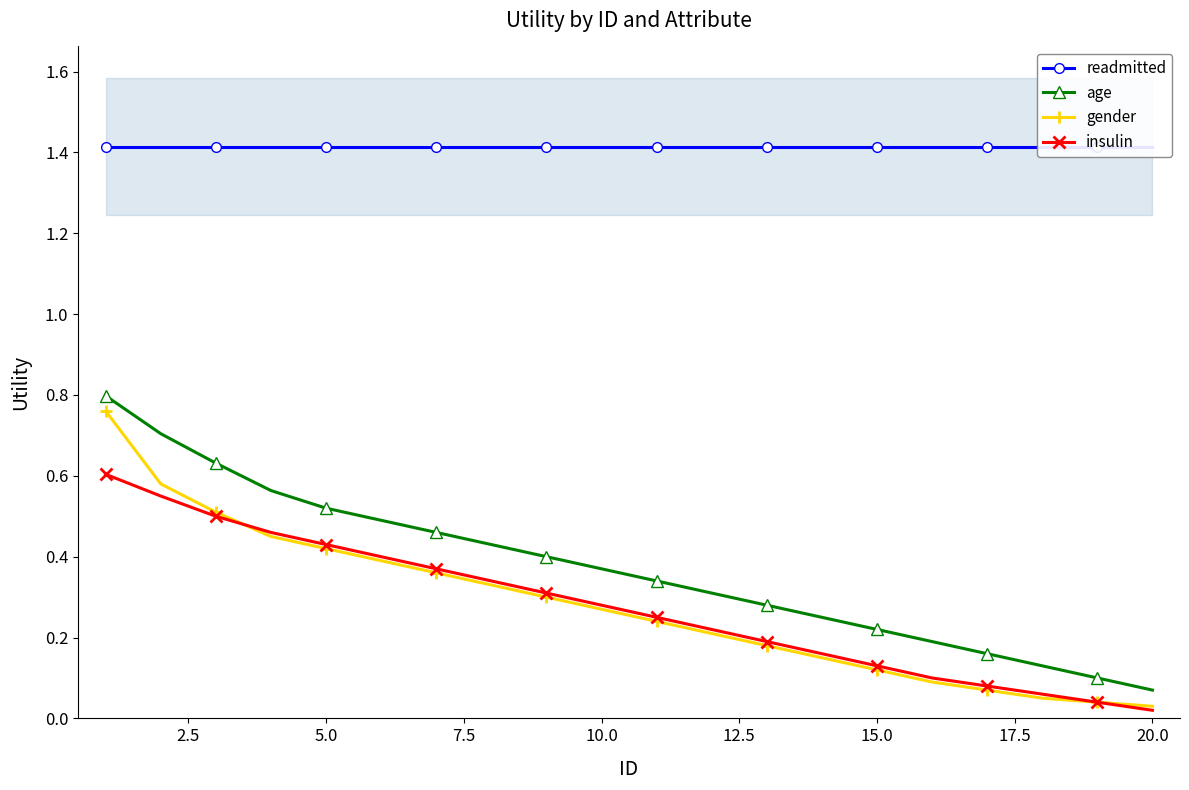

How many lines are shown in the chart?

4